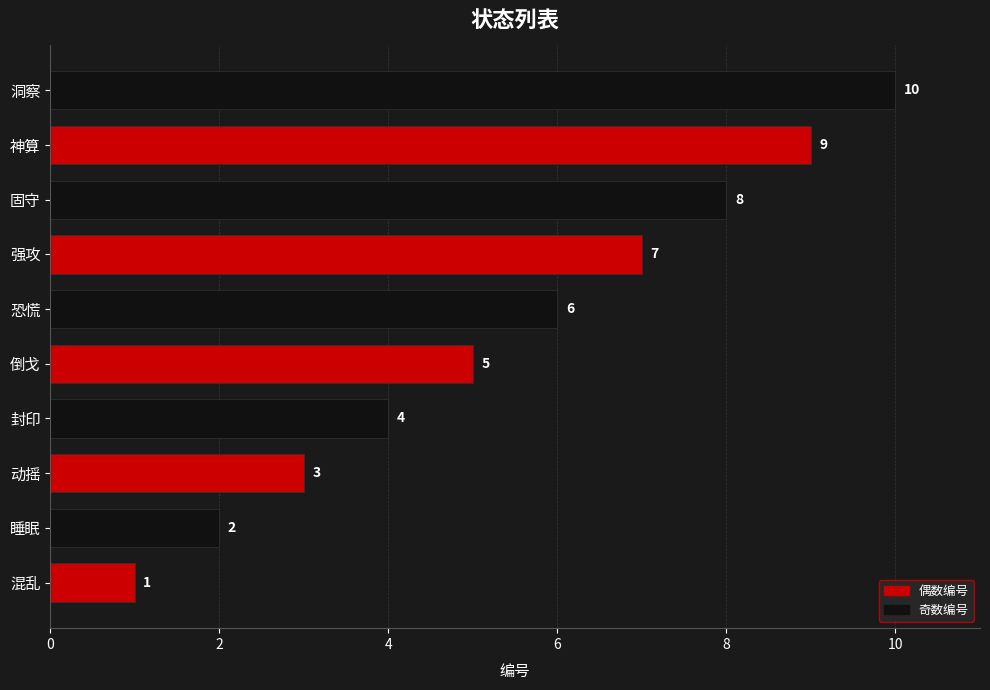

What is the smallest value displayed?

1